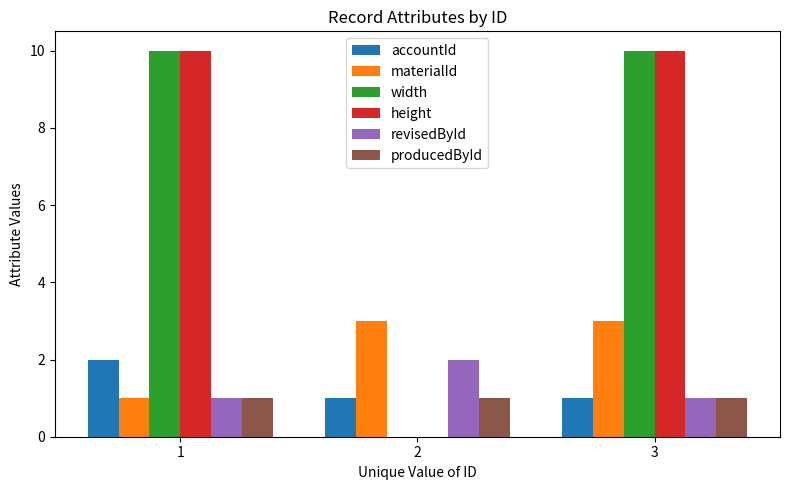

True or false: width has a value of 0 at 2.

True